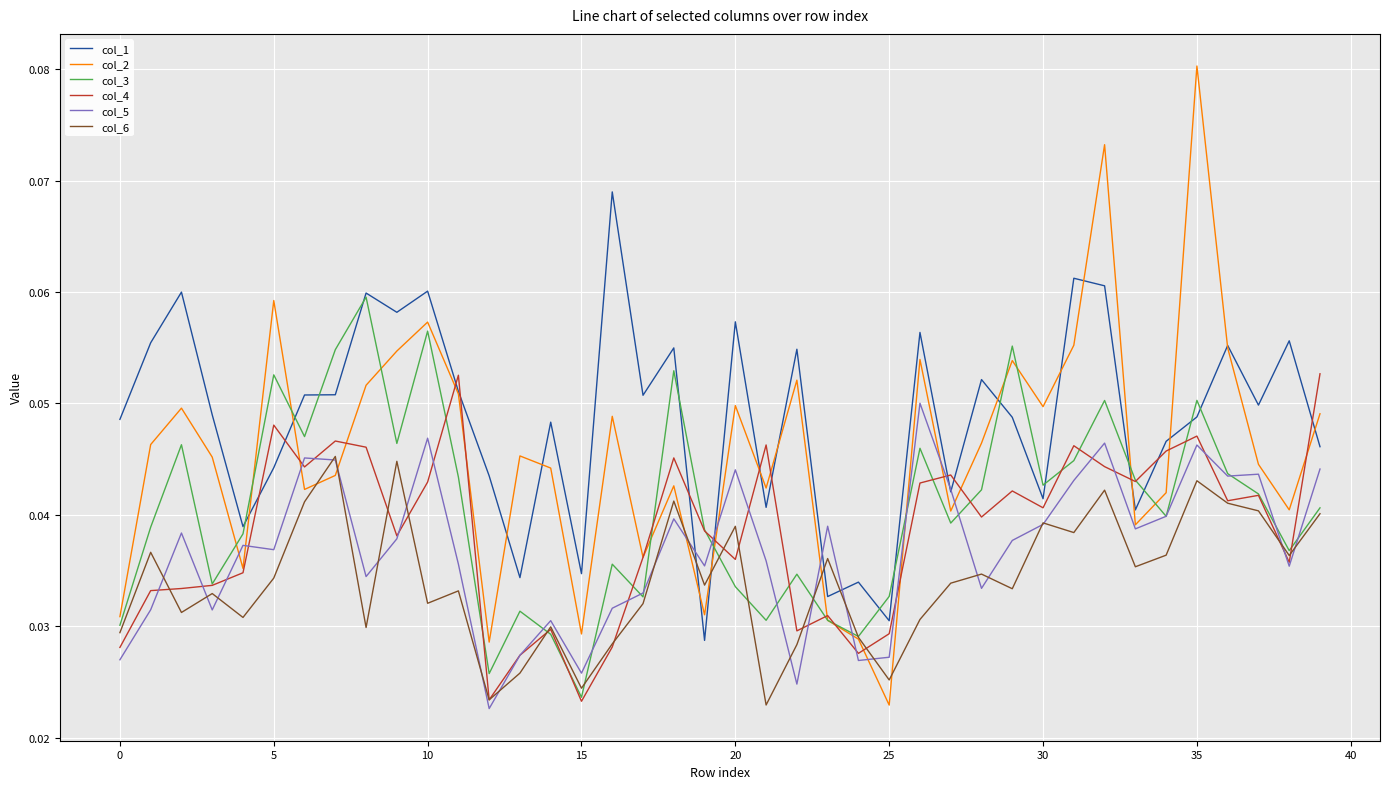

Rank the series by their maximum value, from highest to lowest.

col_2, col_1, col_3, col_4, col_5, col_6